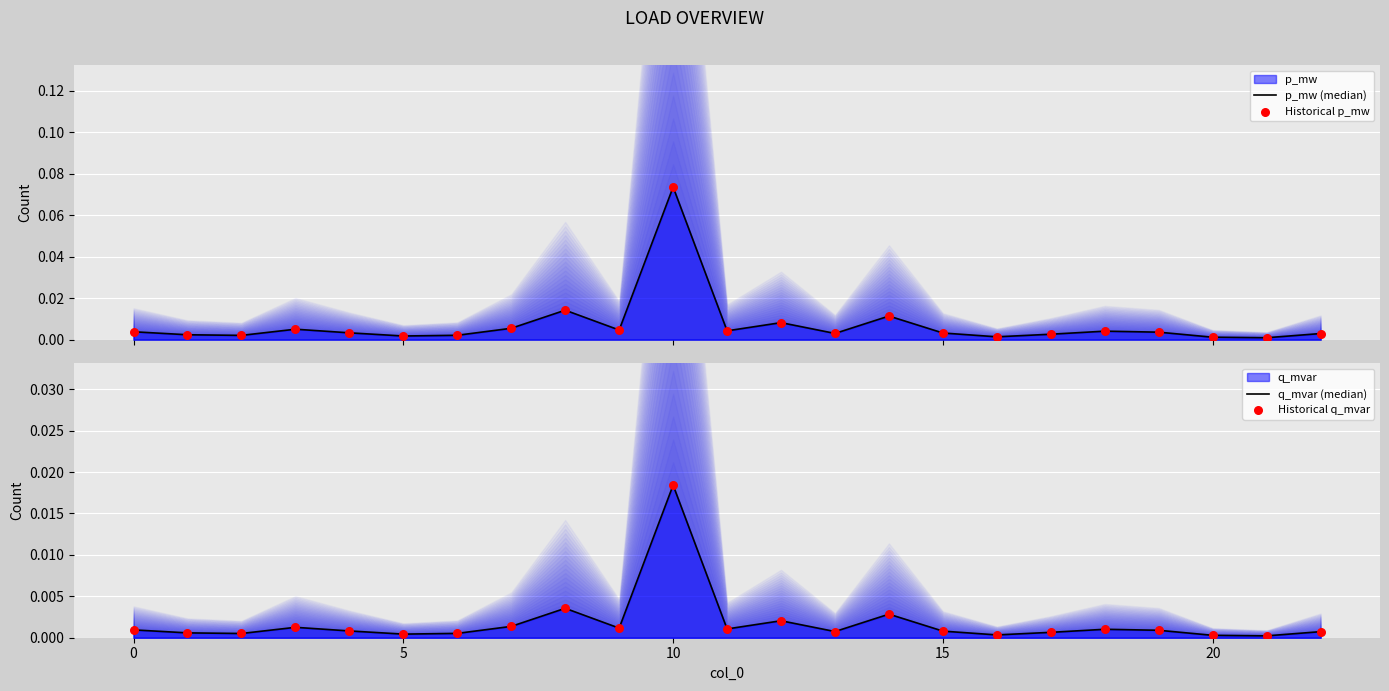

Which series reaches the maximum Y coordinate?

p_mw (median)